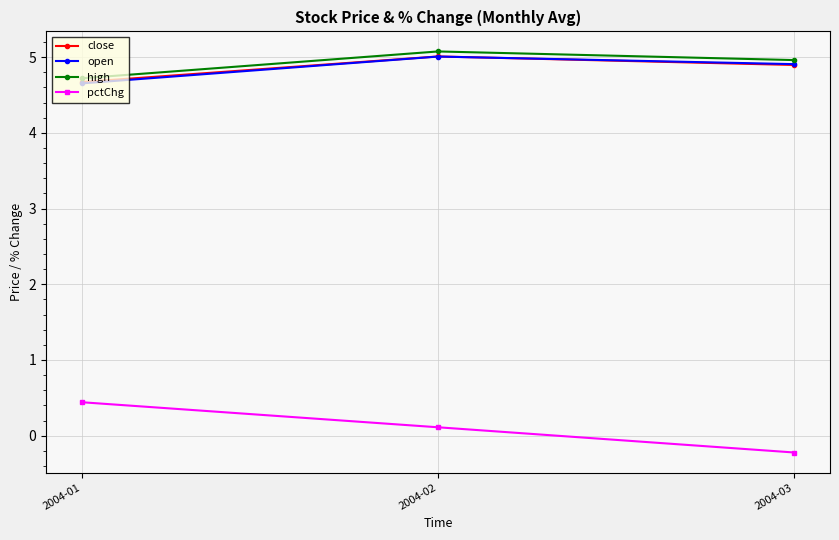

Where is pctChg nearest to the value 0?

2004-02